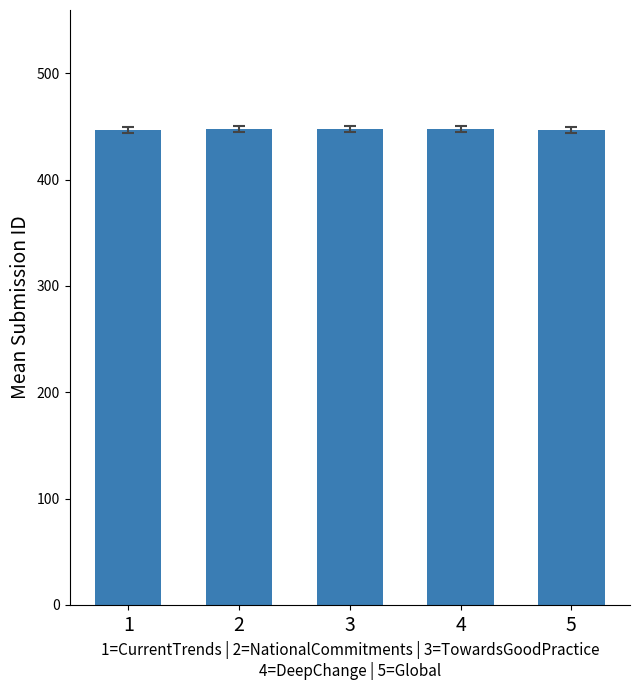

What is the value of the 2nd bar from the left?

447.6